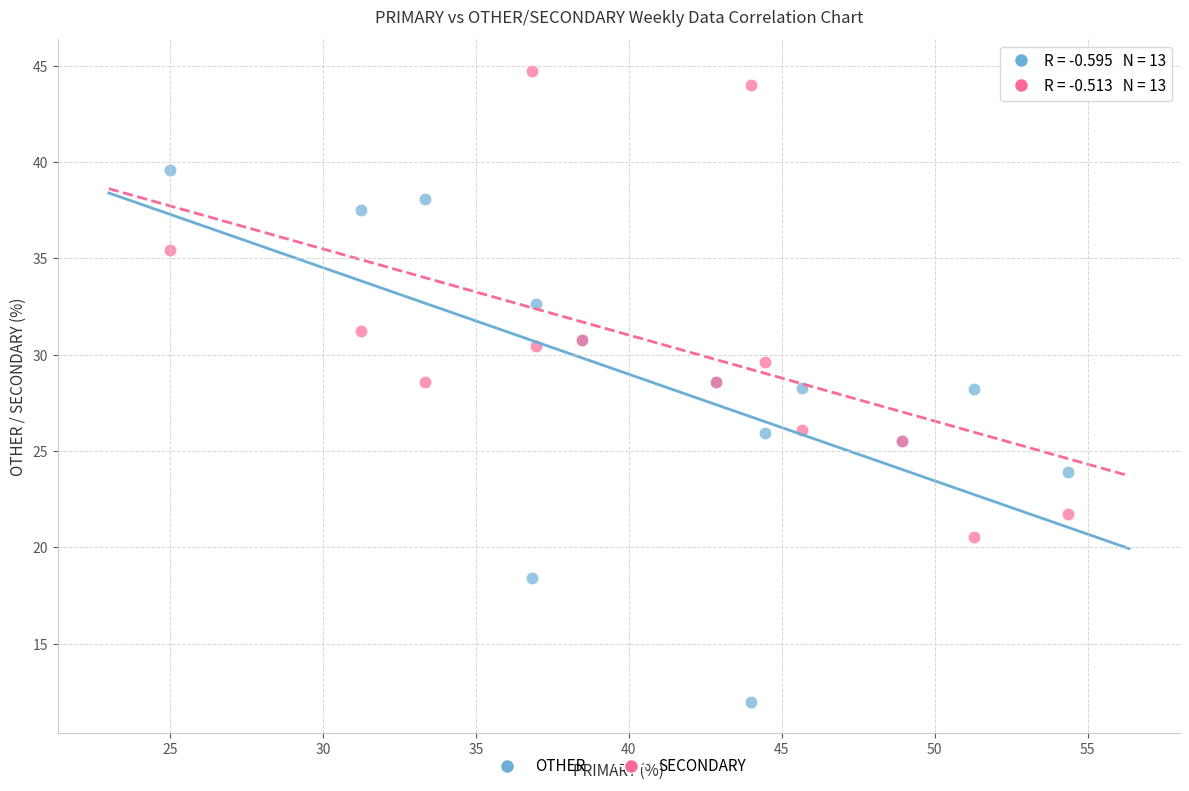

Which series has the widest spread of Y values?

OTHER